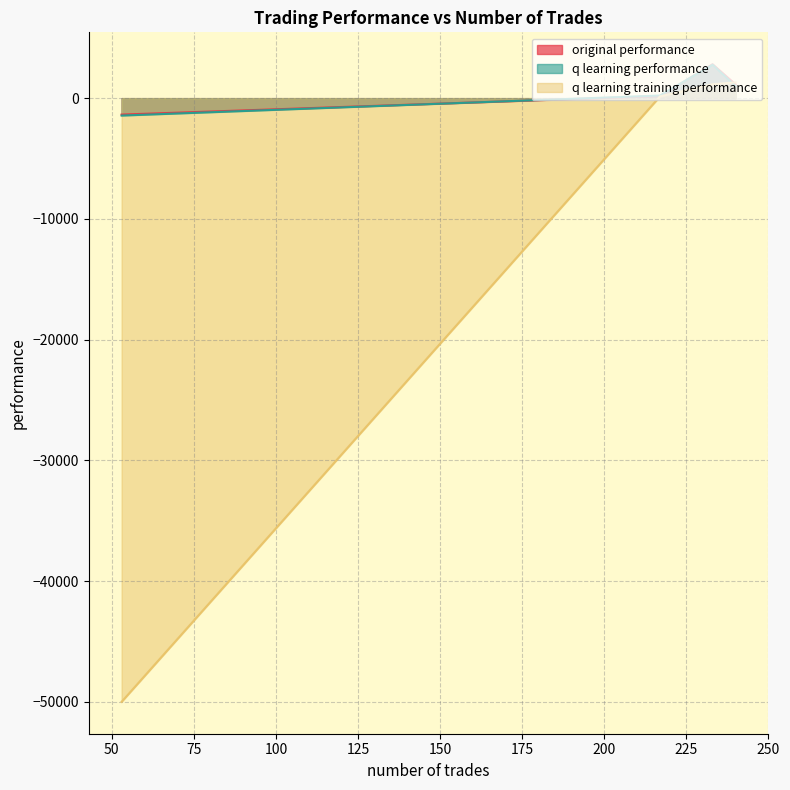

True or false: q learning training performance has a value of -21129.5 at 53.

False